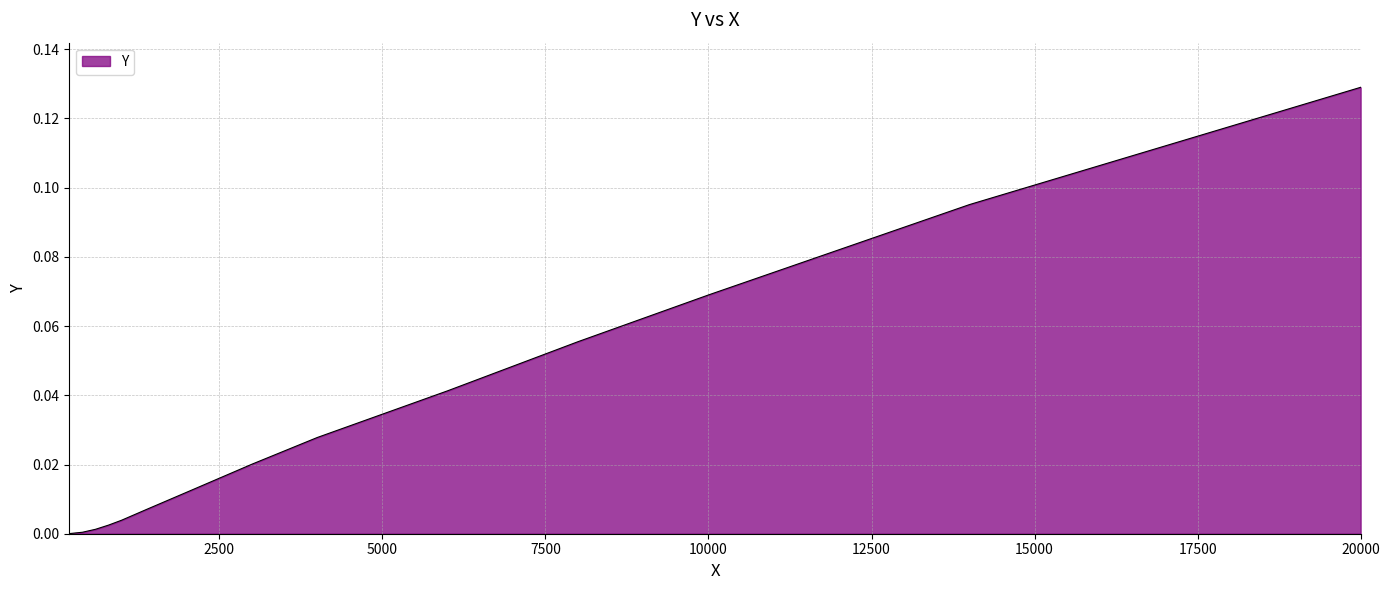

What is the label of the 11th point from the left?

8000.0